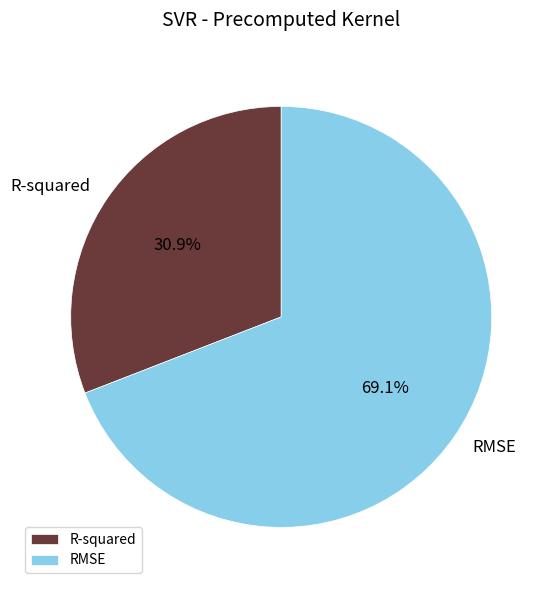

Rank the categories by value from highest to lowest.

RMSE, R-squared